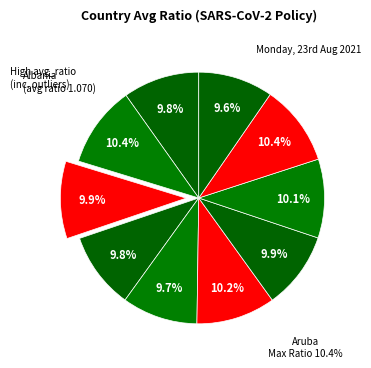

Count the number of slices in the pie.

10